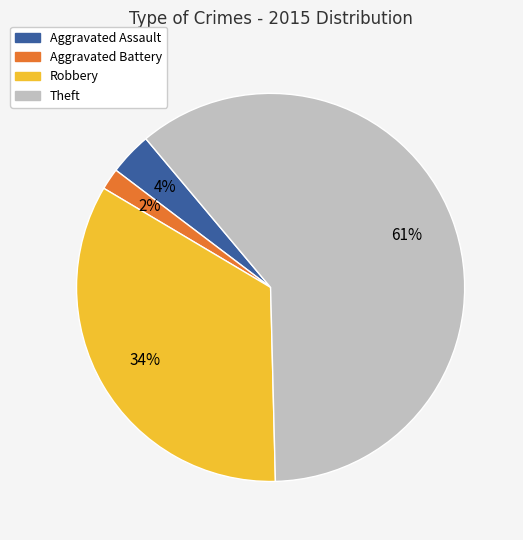

How many slices are in this pie chart?

4